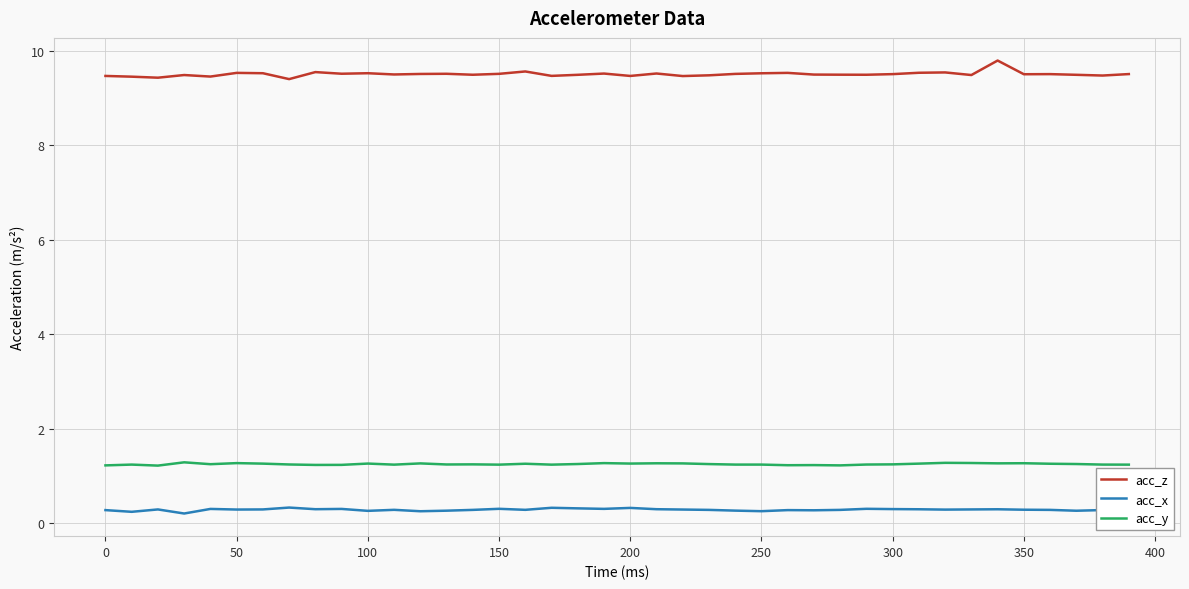

True or false: acc_y and acc_z intersect in this chart.

False